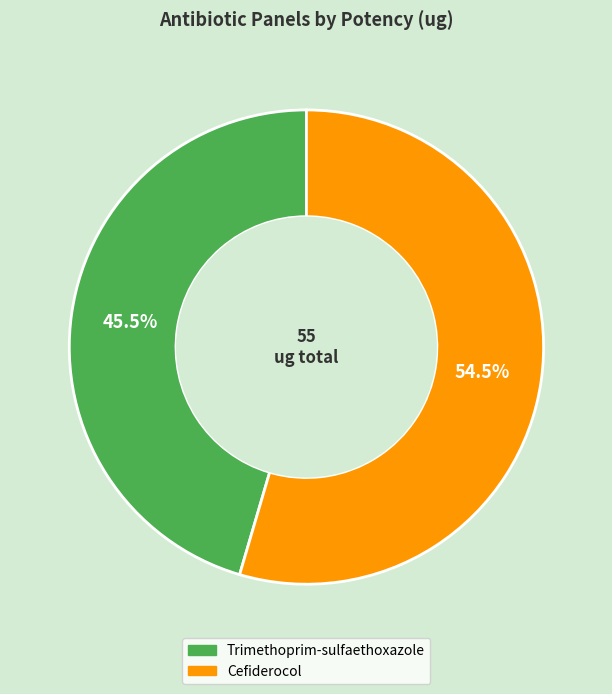

Which category has the biggest portion of the pie?

Cefiderocol